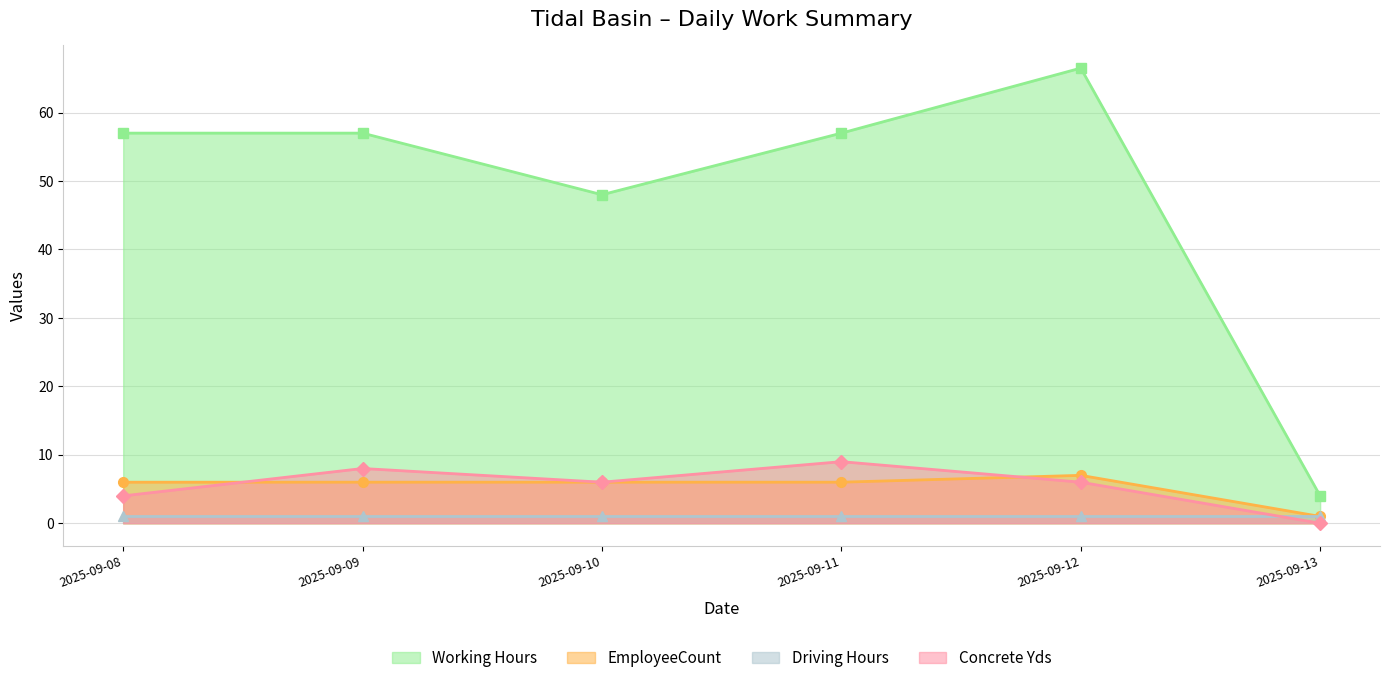

What is the maximum value for EmployeeCount?

7.0